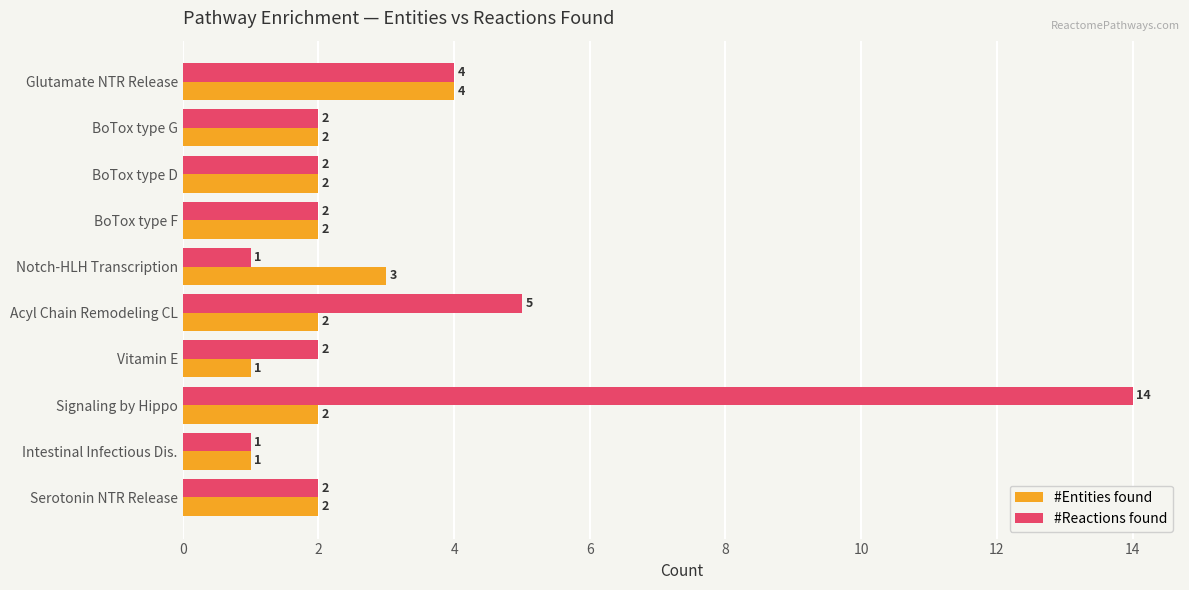

What is the difference between the second highest and minimum values in the #Entities found series?

2